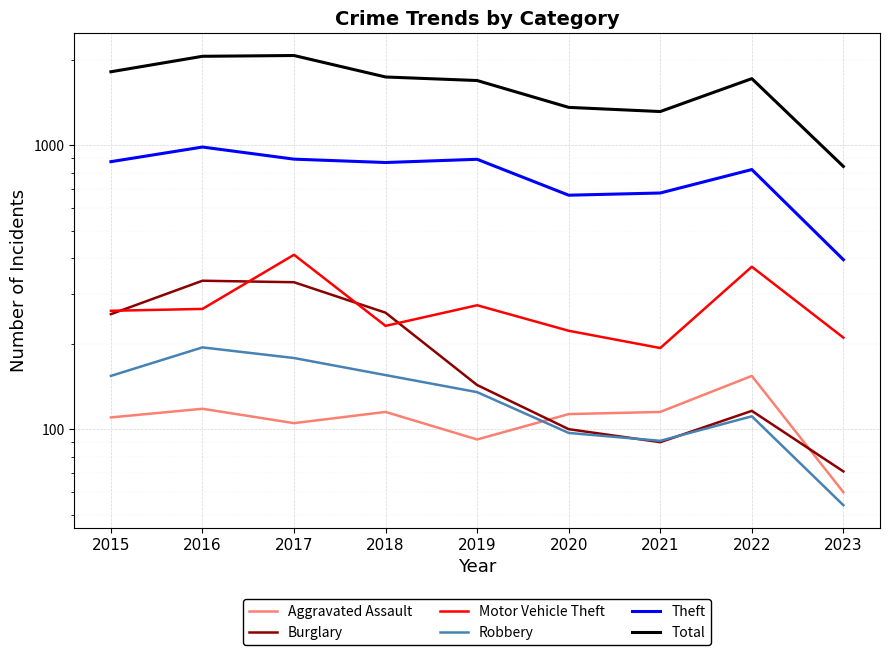

Which series has the largest total across all categories?

Total